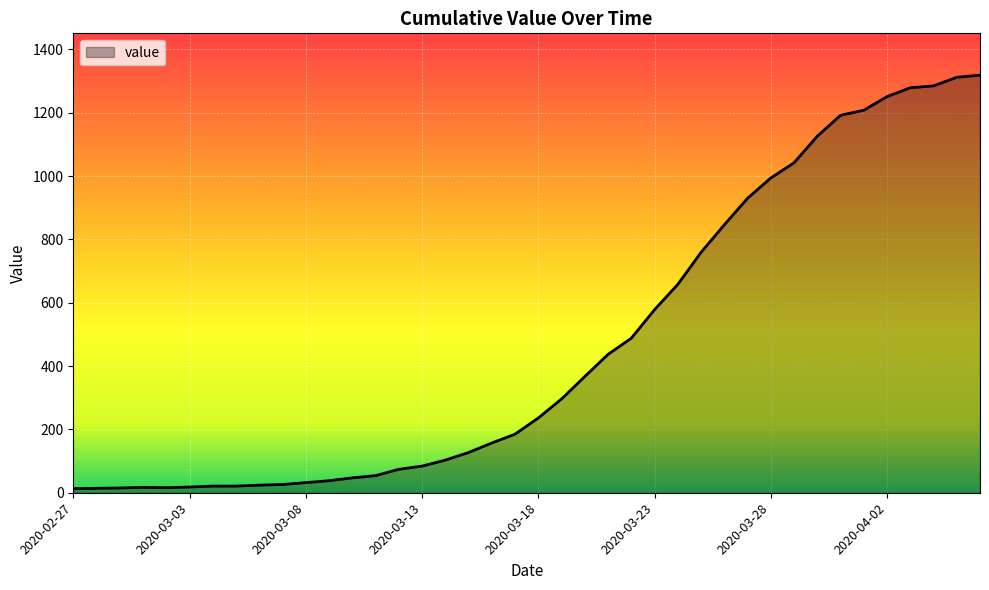

What is the maximum value shown in the chart?

1319